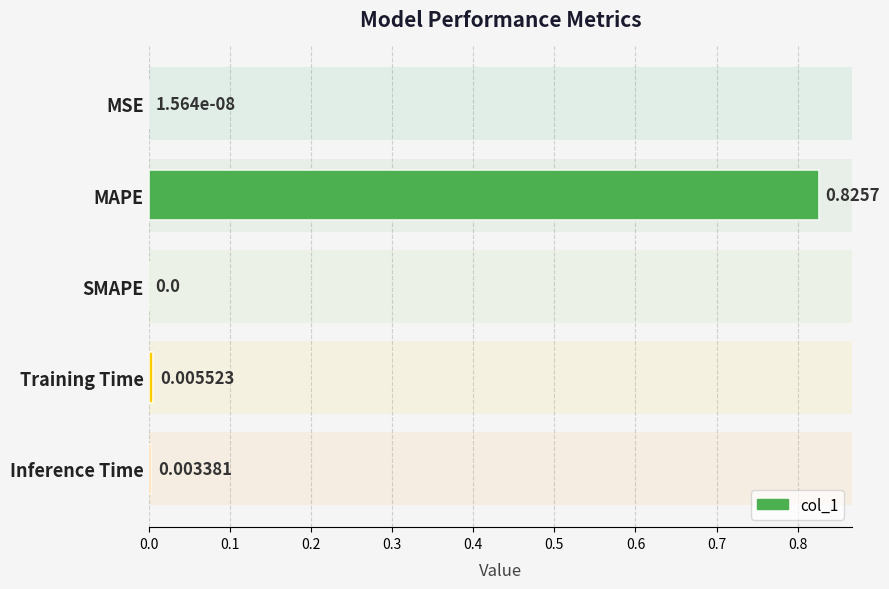

Which has a higher value, SMAPE or Inference Time?

Inference Time